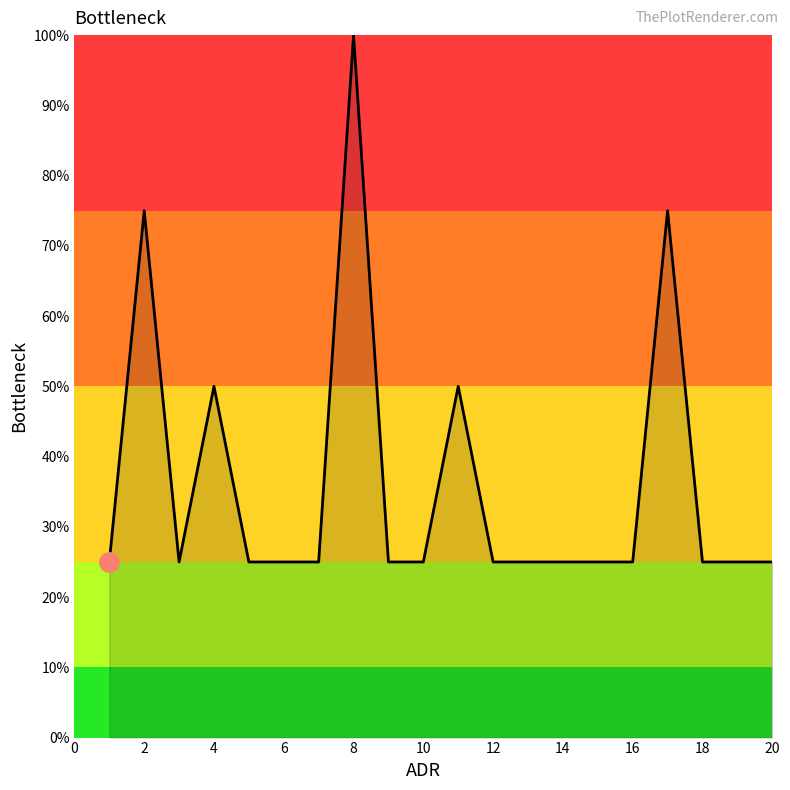

What is the difference between the maximum and minimum values?

75